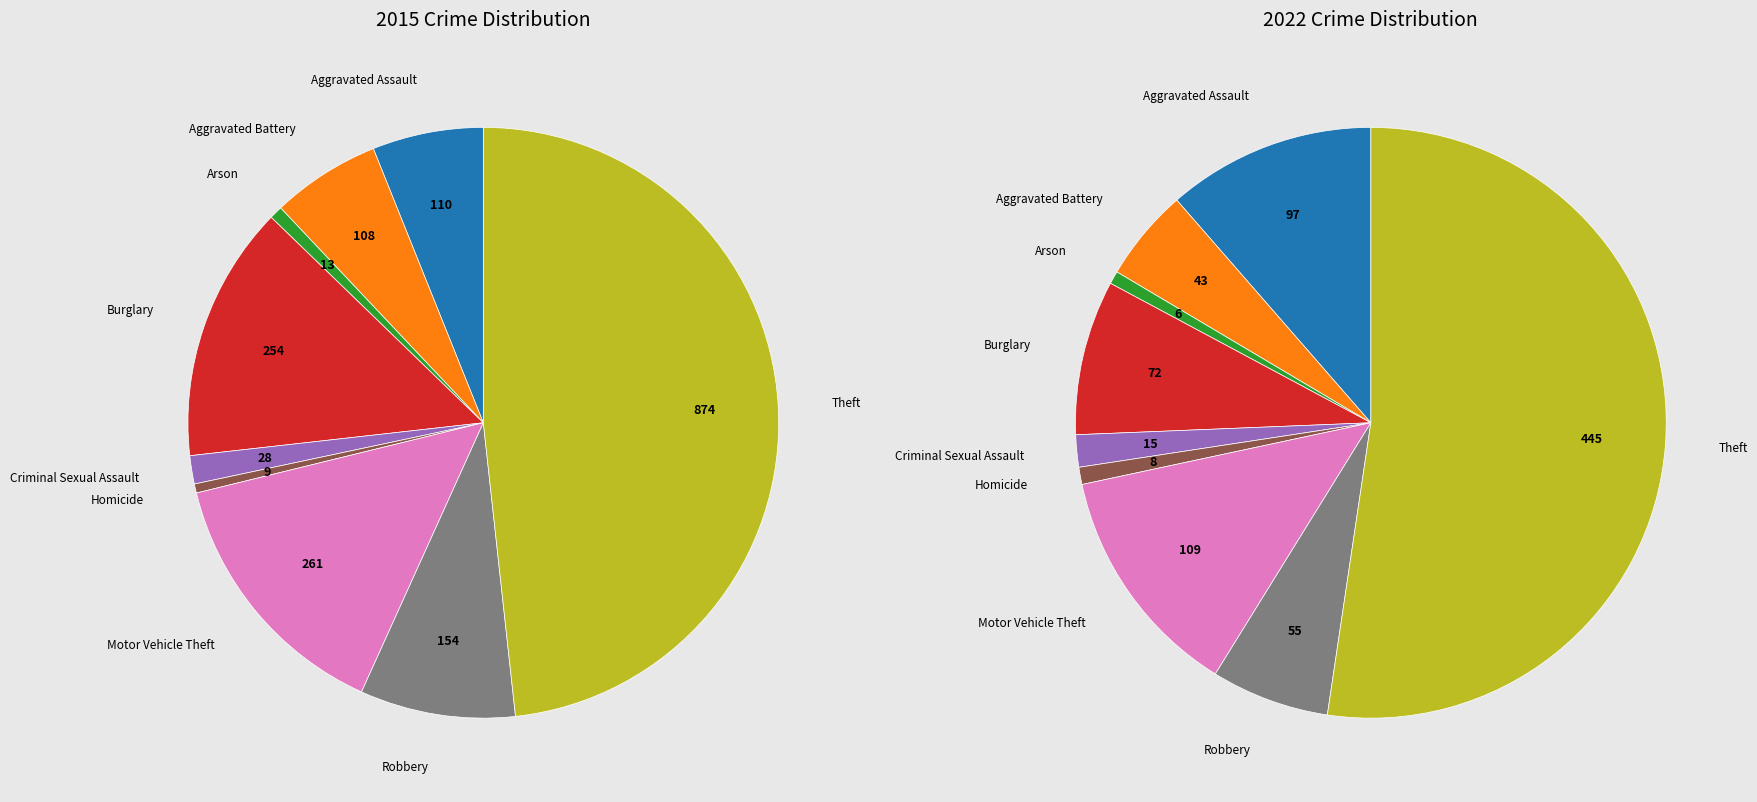

Is it true that 7 is 1% of the pie?

False